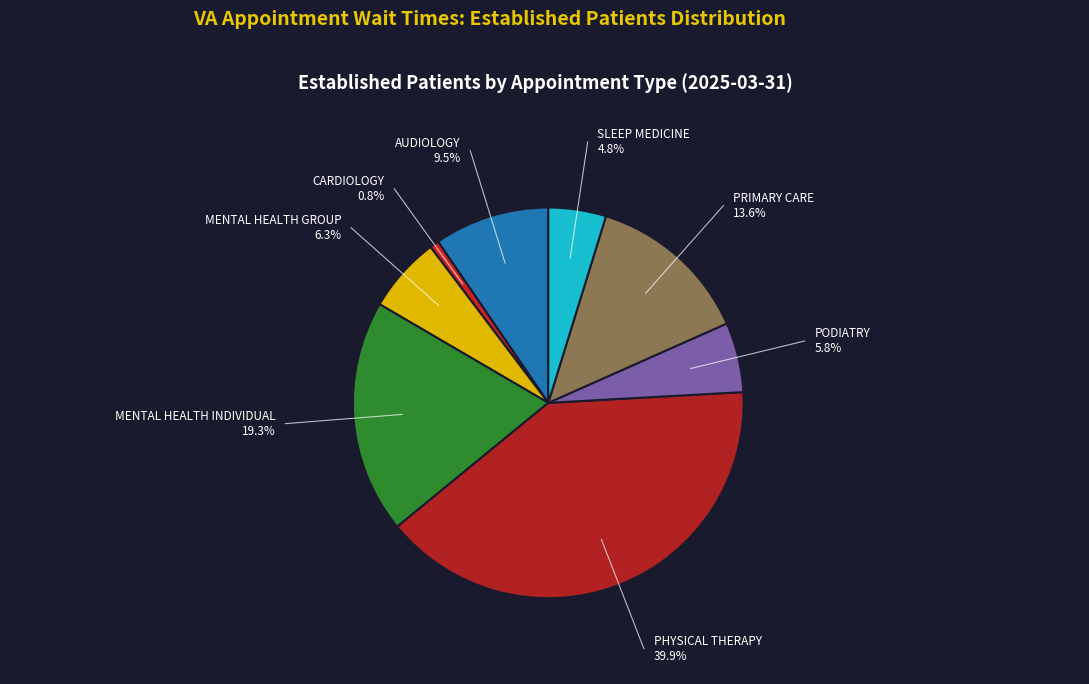

The PODIATRY slice represents 6% of the pie. True or false?

True